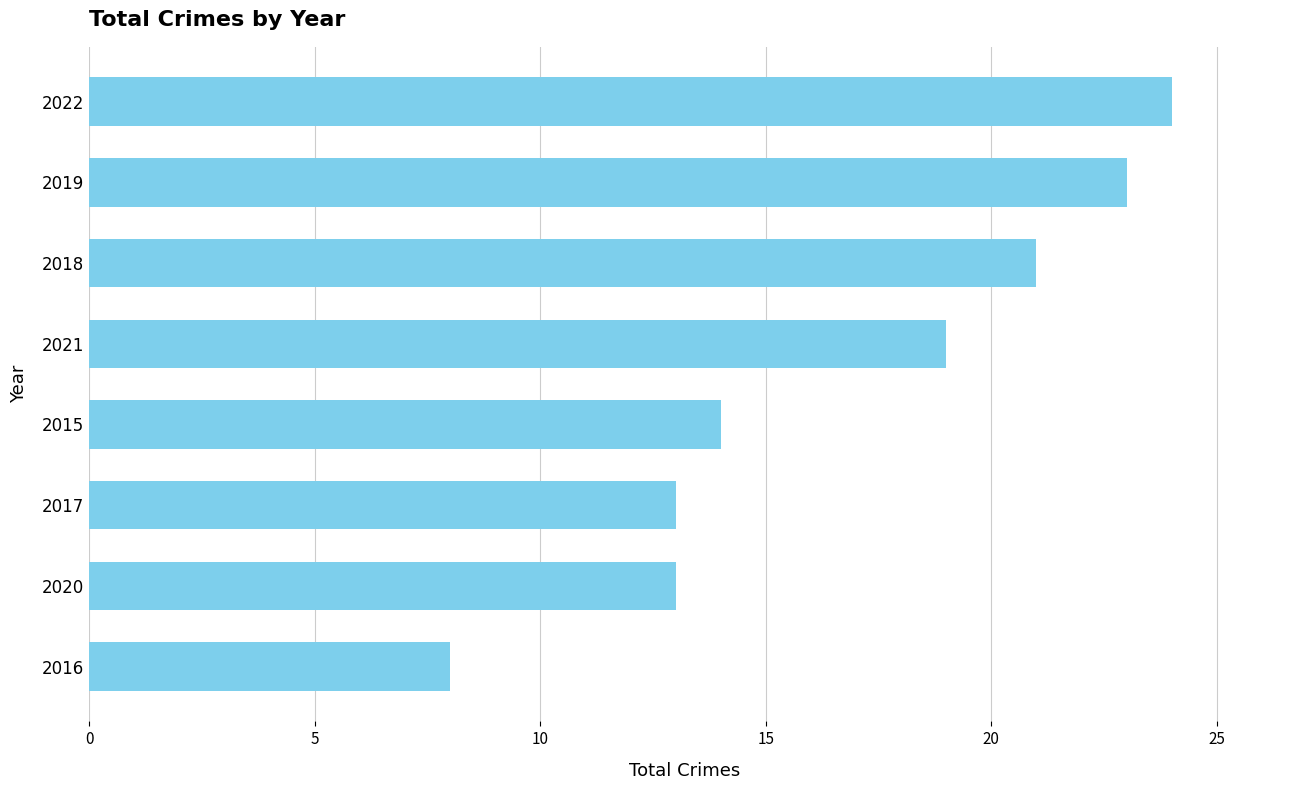

What is the maximum value shown in the chart?

24